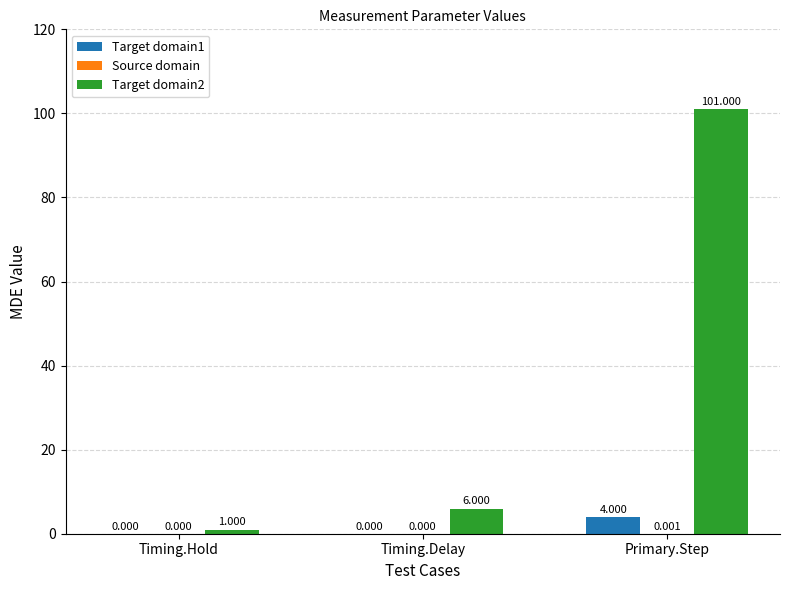

Is it true that Target domain2 equals 1.0 at Timing.Hold?

True